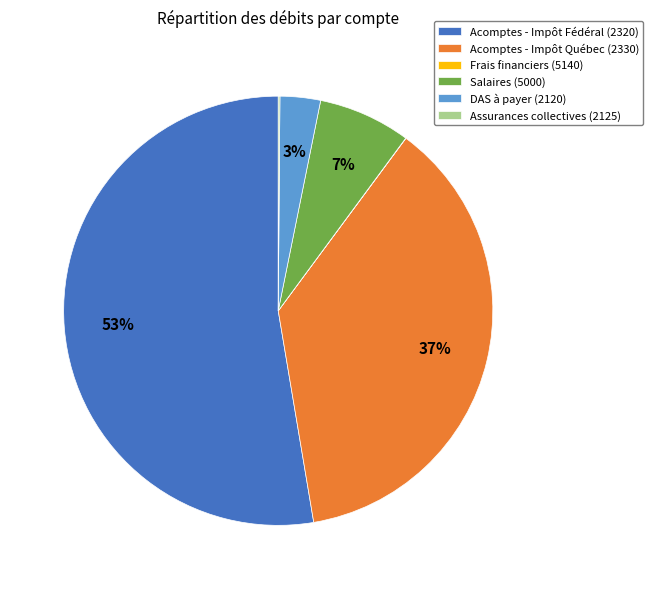

Do Acomptes - Impôt Fédéral (2320) and Acomptes - Impôt Québec (2330) together represent more than half of the pie?

Yes